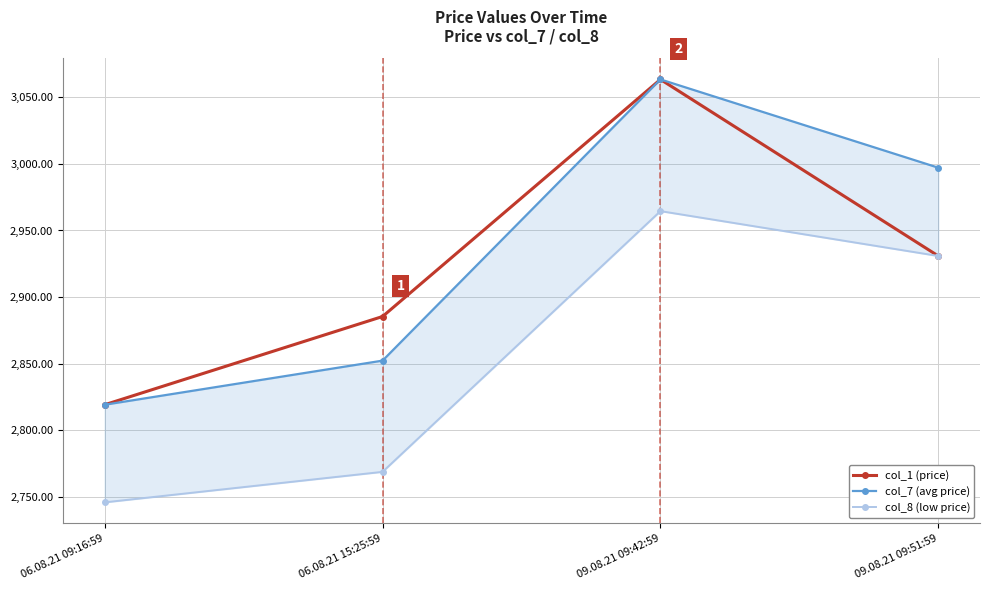

Which series has the widest spread of values?

col_1 (price)